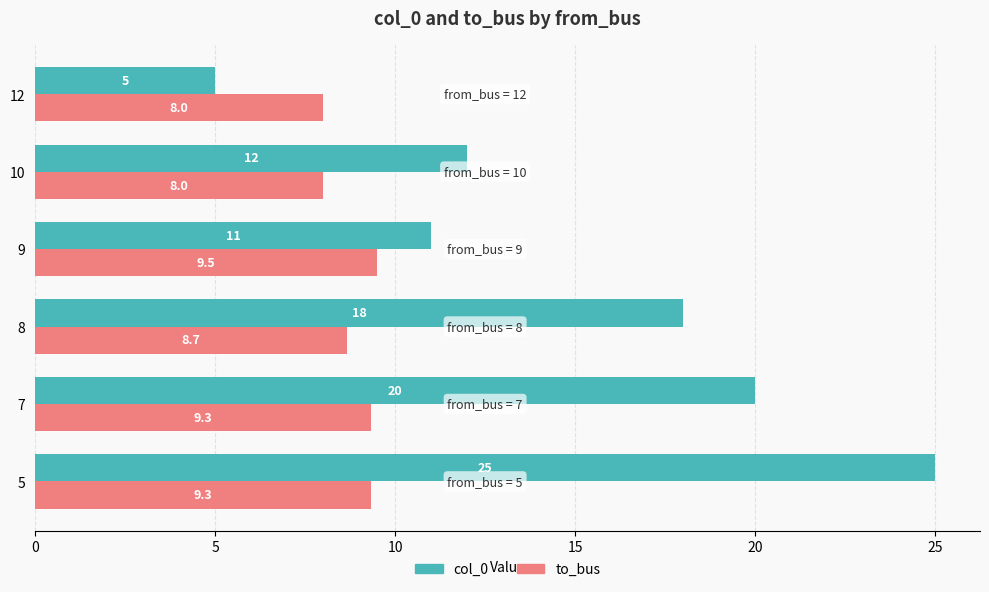

True or false: to_bus has a value of 8.0 at 12.

True